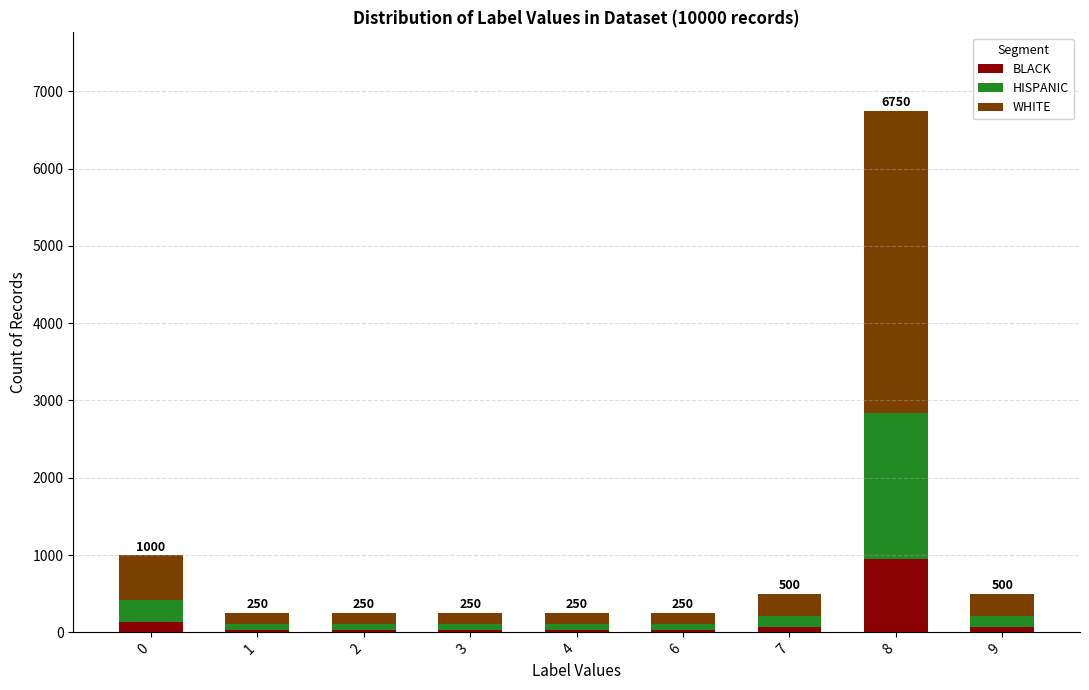

What is the total value across all series at 3?

250